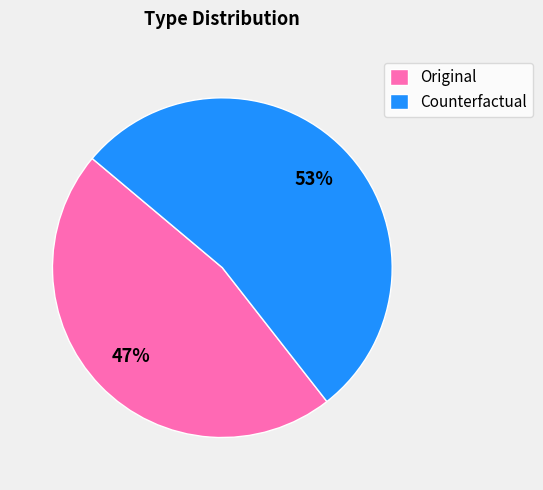

To the nearest percent, what percentage of the pie is Original?

47%